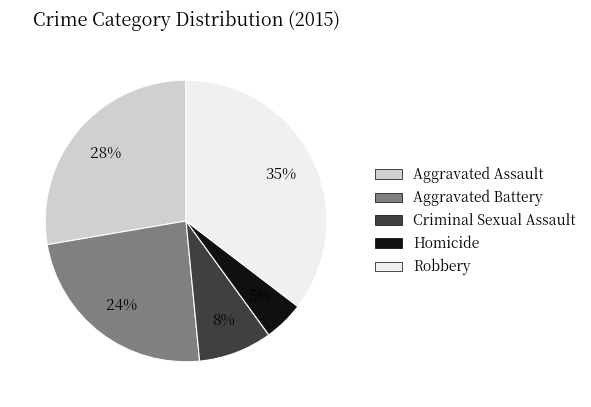

To the nearest percent, what is the combined percentage of Criminal Sexual Assault and Aggravated Assault?

36%